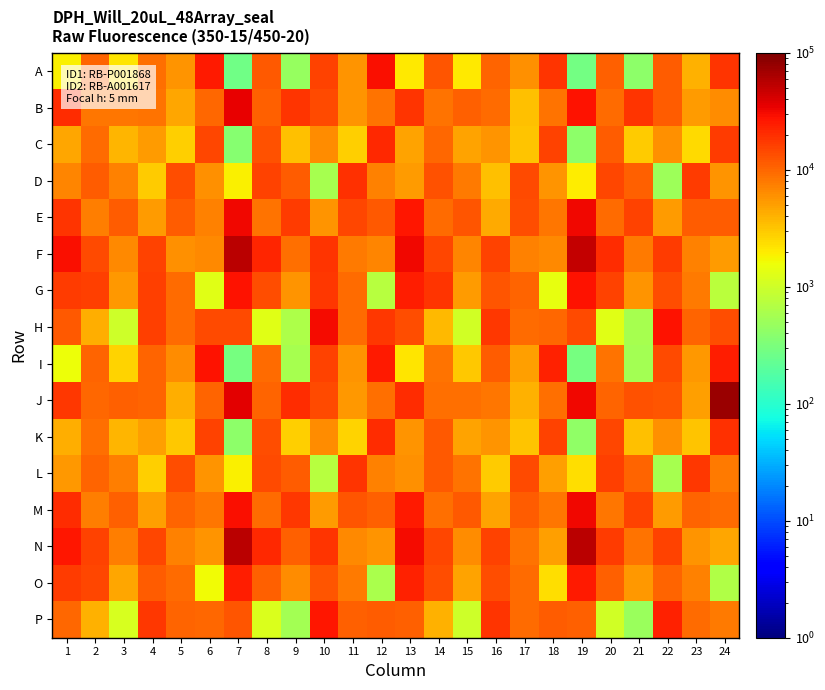

At which category is the sum across all series the highest?

7